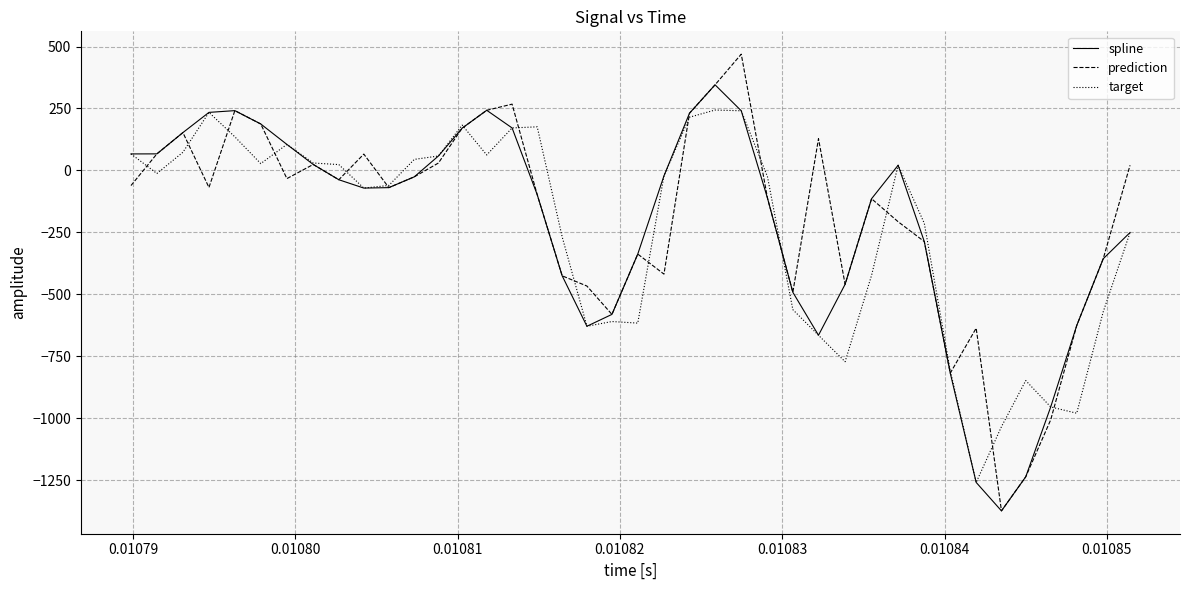

How many values in the spline series exceed -69?

19